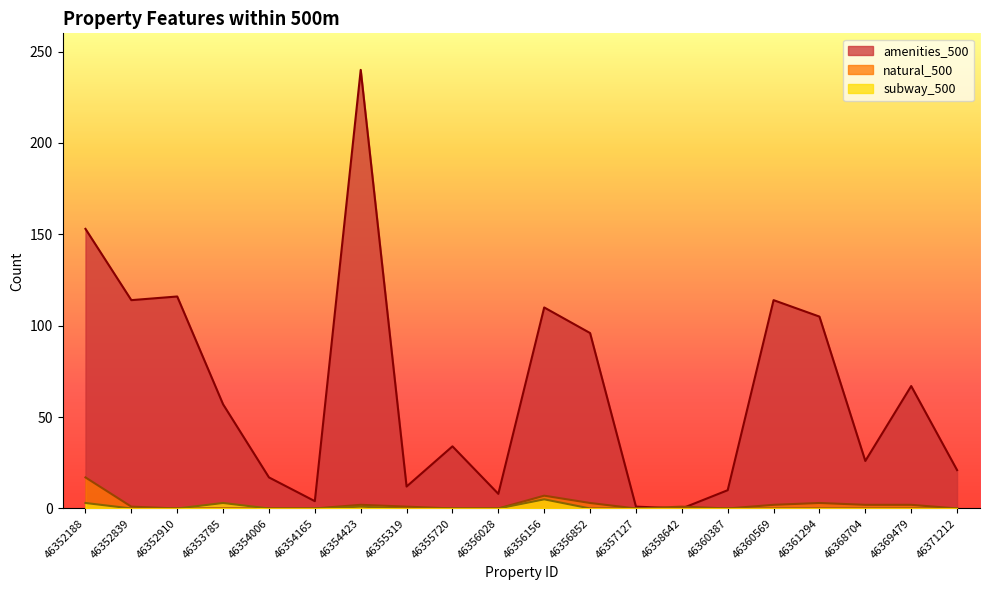

Which category has the lowest value in the natural_500 series?

46352910